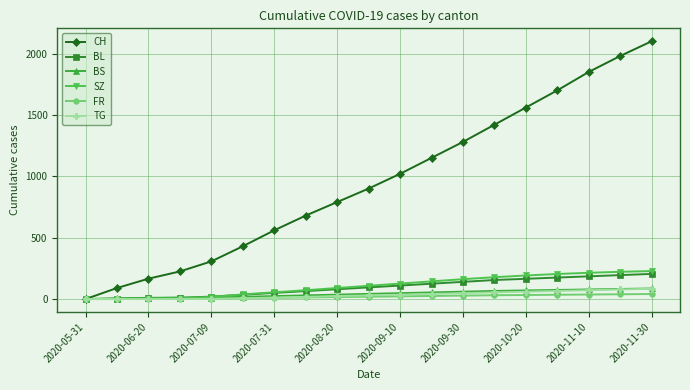

Does the chart display data point markers on the line(s)?

Yes